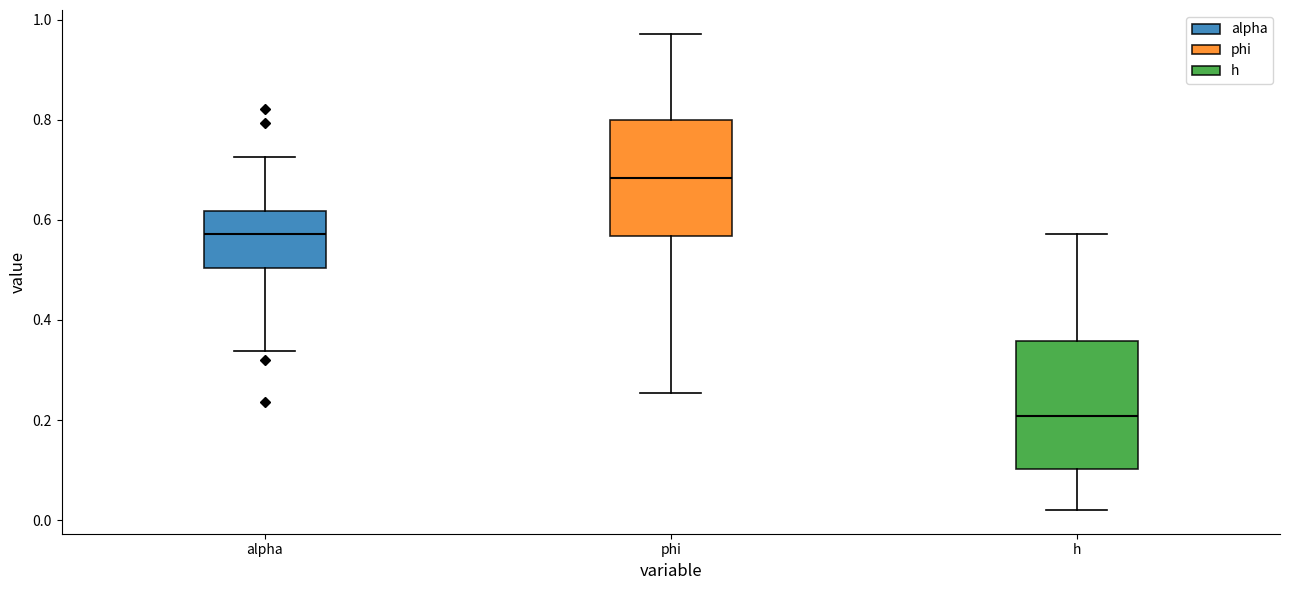

Reading left to right, read every box against the y-axis: the position of its median line, the range the box covers, and the ends of its whiskers. The values are not printed on the chart, so give them approximately, as read against the axis.

alpha: median 0.58, box 0.50 to 0.62, whiskers 0.34 to 0.72
phi: median 0.68, box 0.56 to 0.80, whiskers 0.26 to 0.98
h: median 0.20, box 0.10 to 0.36, whiskers 0.02 to 0.58